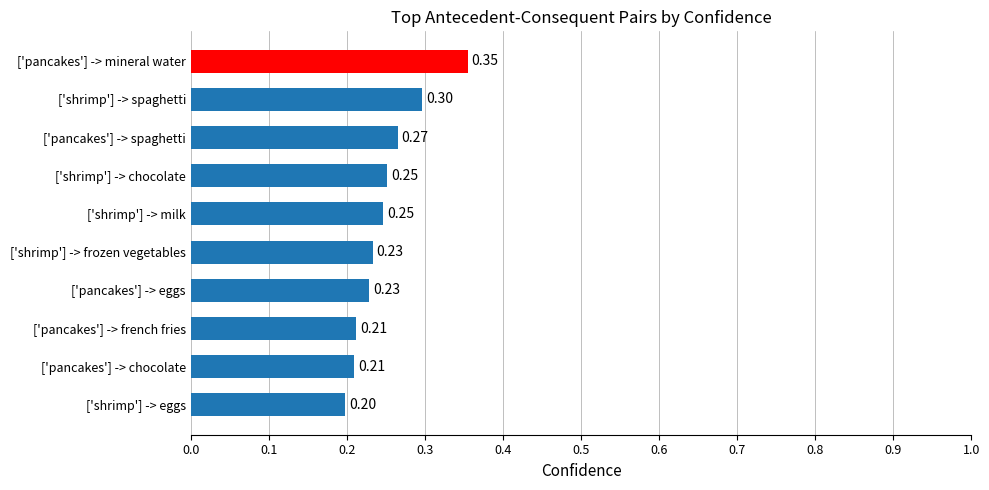

What is the difference between the maximum and minimum values?

0.2